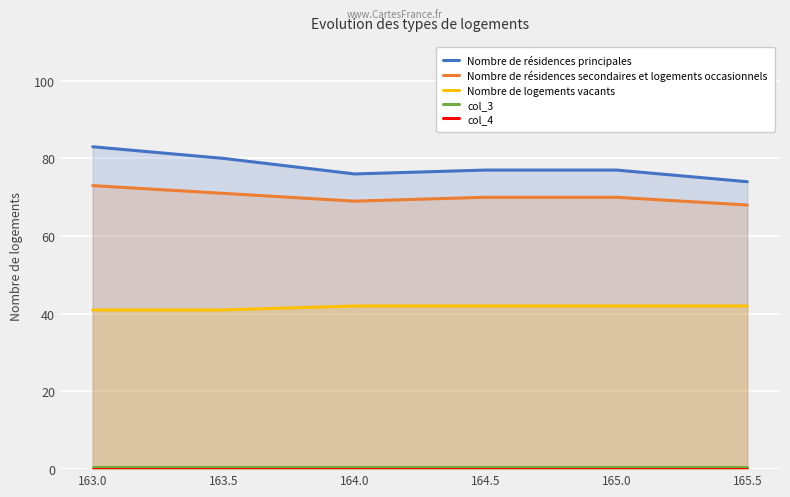

What is the spread (max minus min) of values at 164.0?

76.0